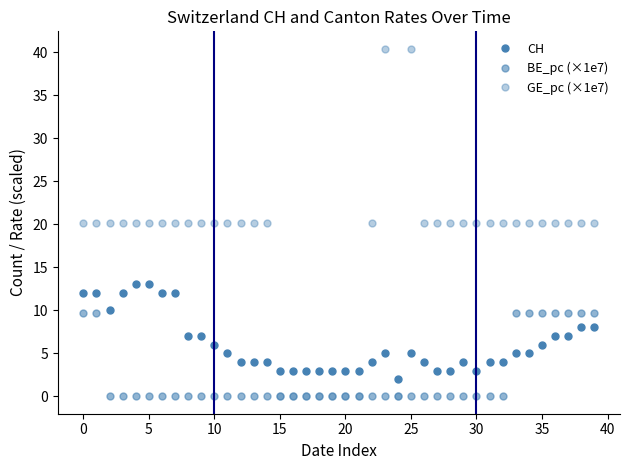

Which label corresponds to the largest value in the chart?

23